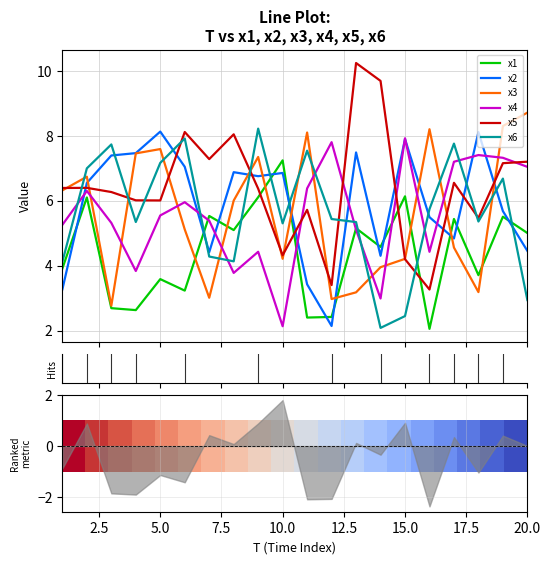

What is the value of the x2 point at the 13th from the left?

7.5